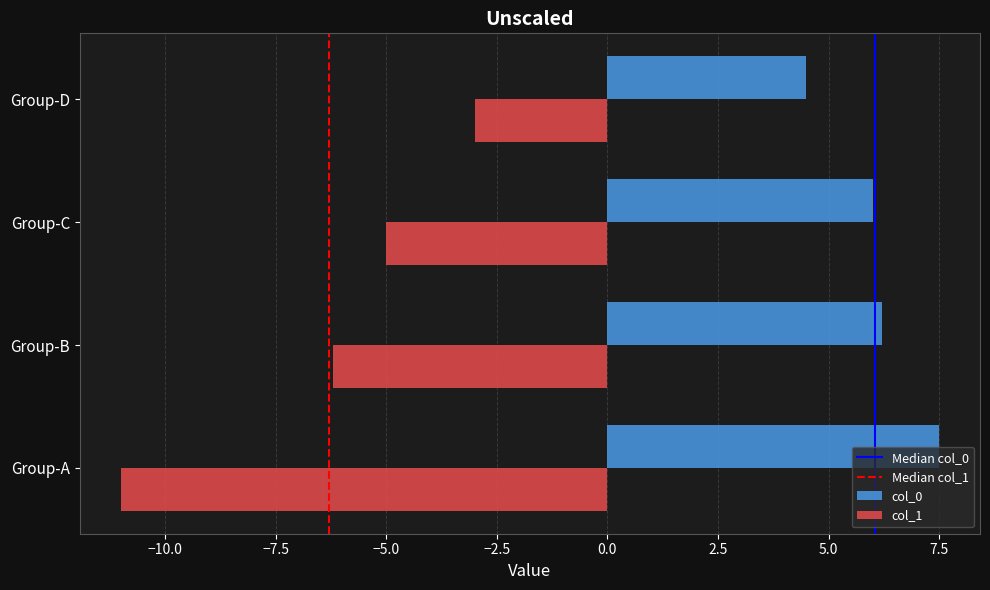

What is the difference between the highest and lowest values at Group-D?

7.5